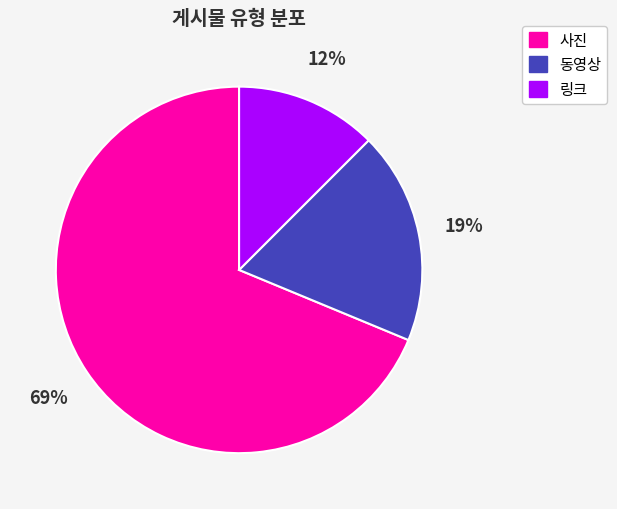

Count the number of slices in the pie.

3